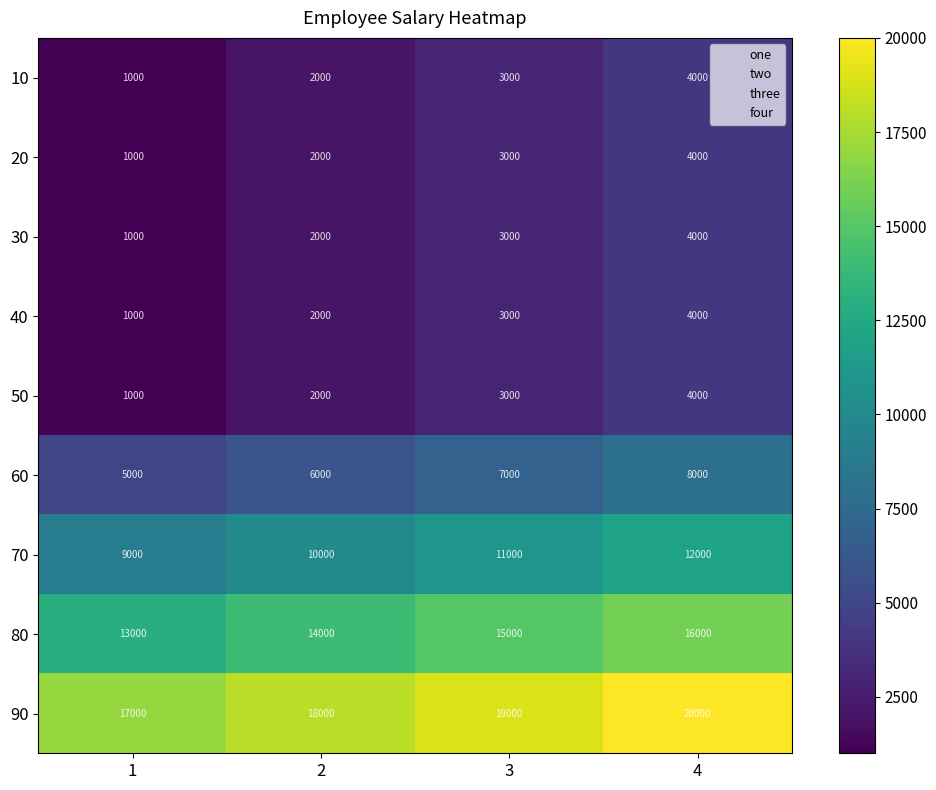

What is the spread (max minus min) of values at 4?

16000